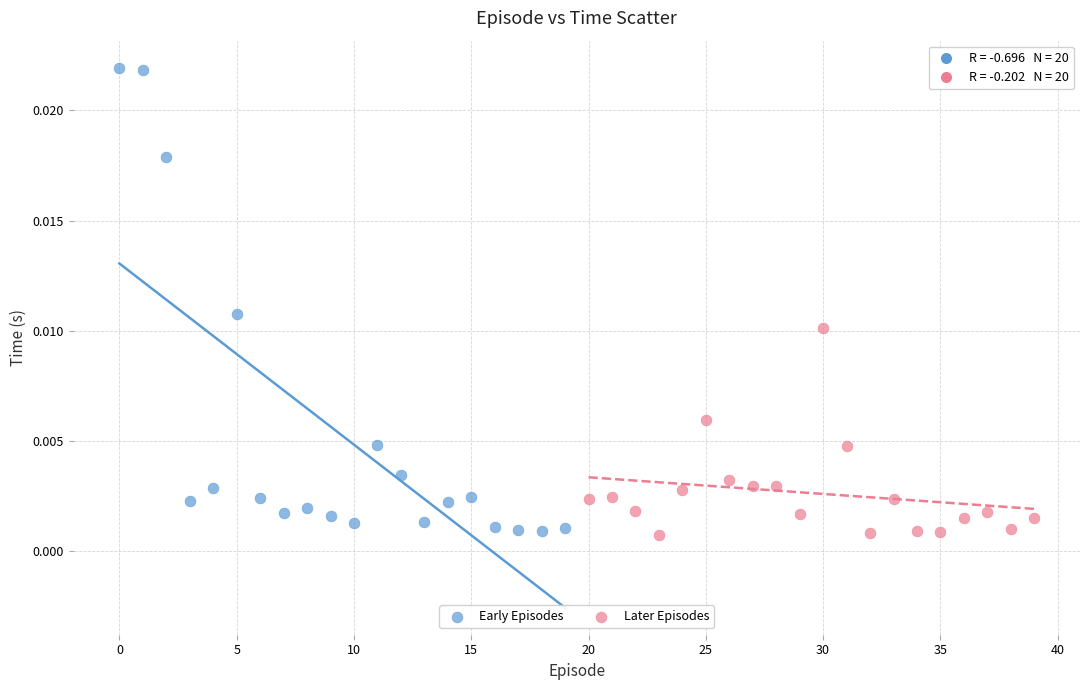

Which series reaches the maximum Y coordinate?

Early Episodes